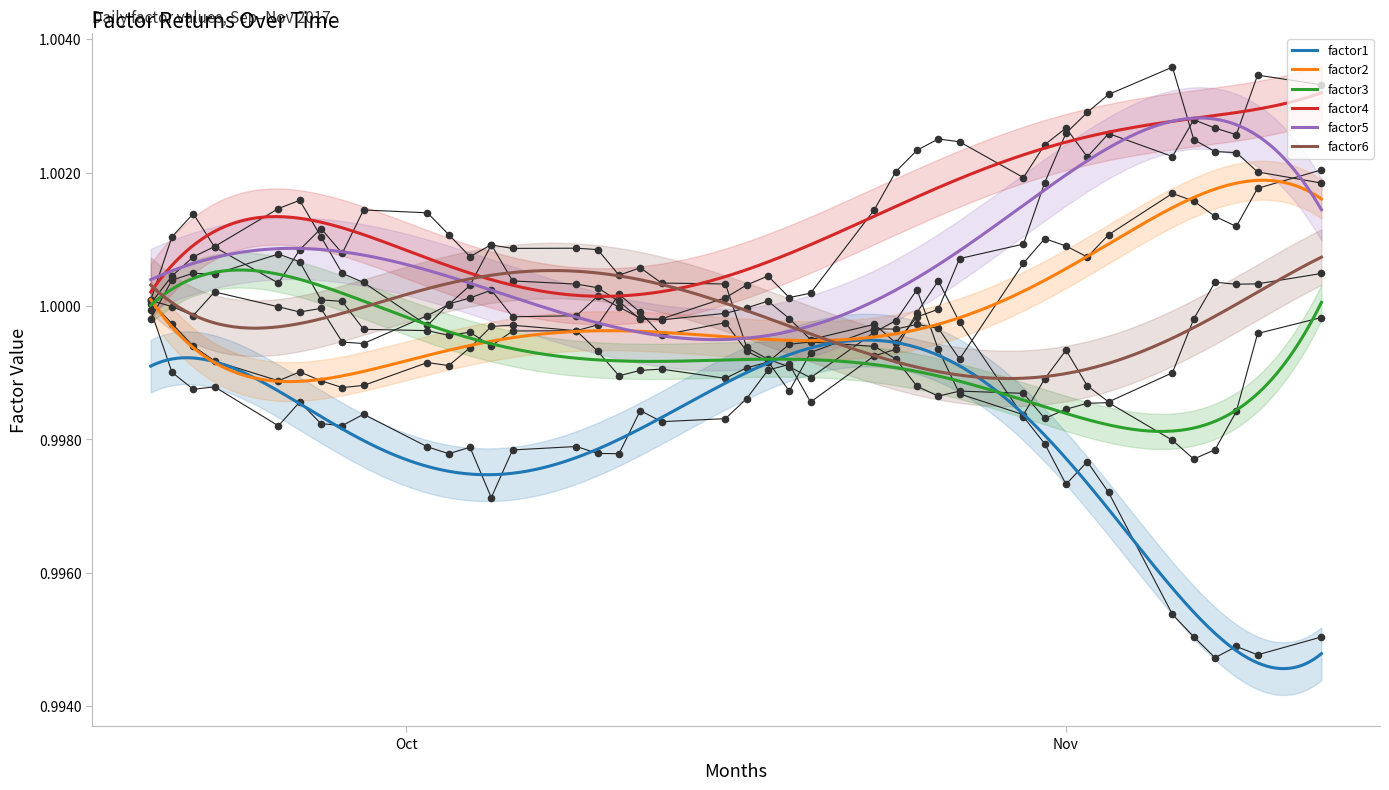

True or false: factor4 and factor1 cross at least once.

False